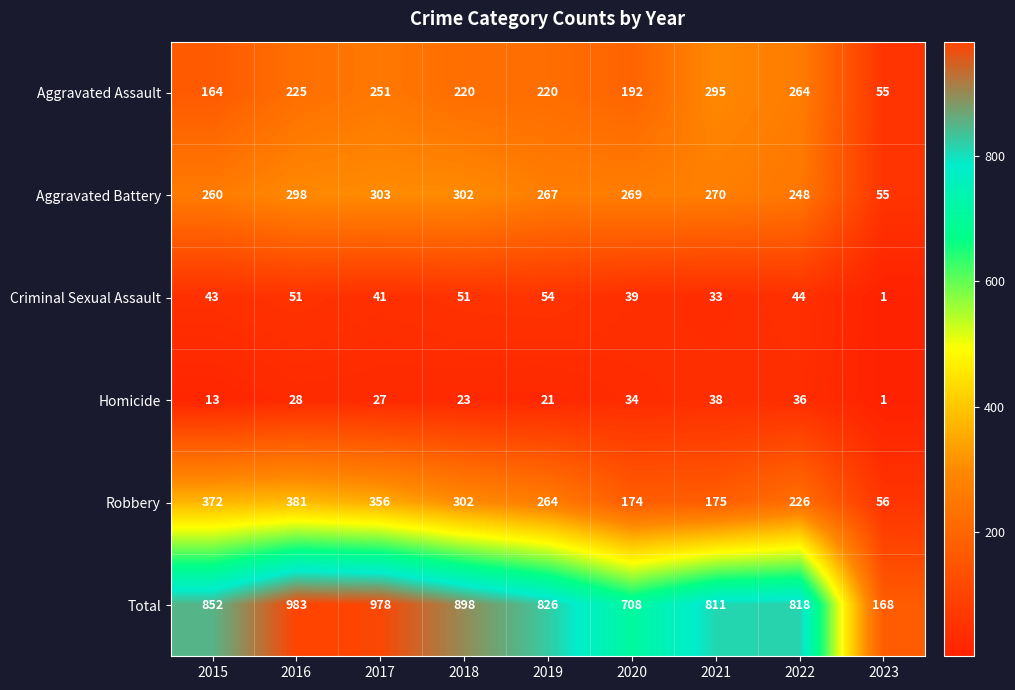

What is the sum of the Robbery values at 2018 and 2021?

477